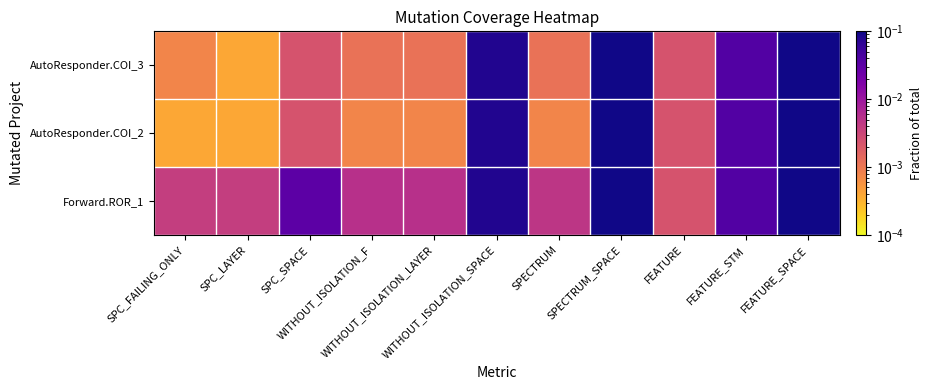

What is the greatest value displayed?

0.1